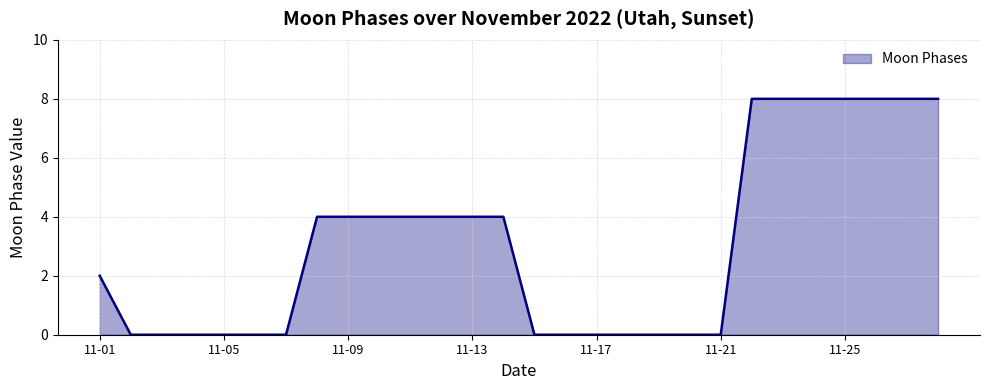

How many lines are shown in the chart?

1